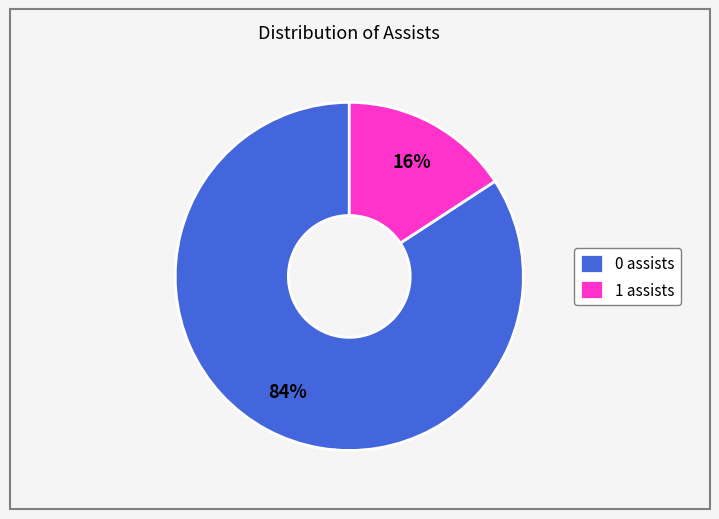

Does any single category account for the majority?

Yes